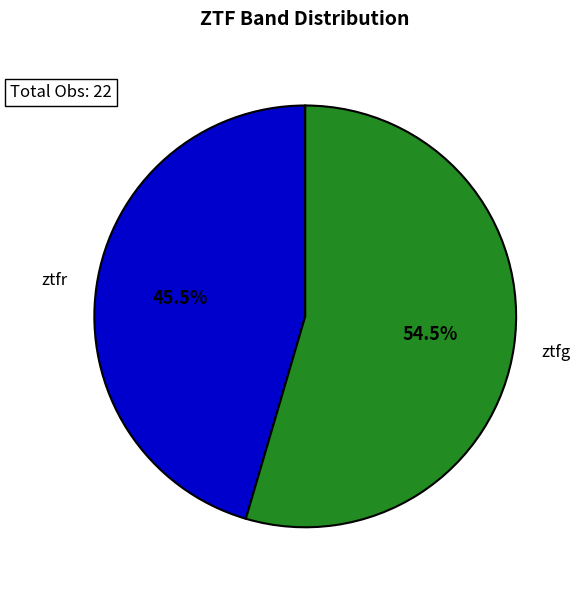

Is there a majority slice in this chart?

Yes